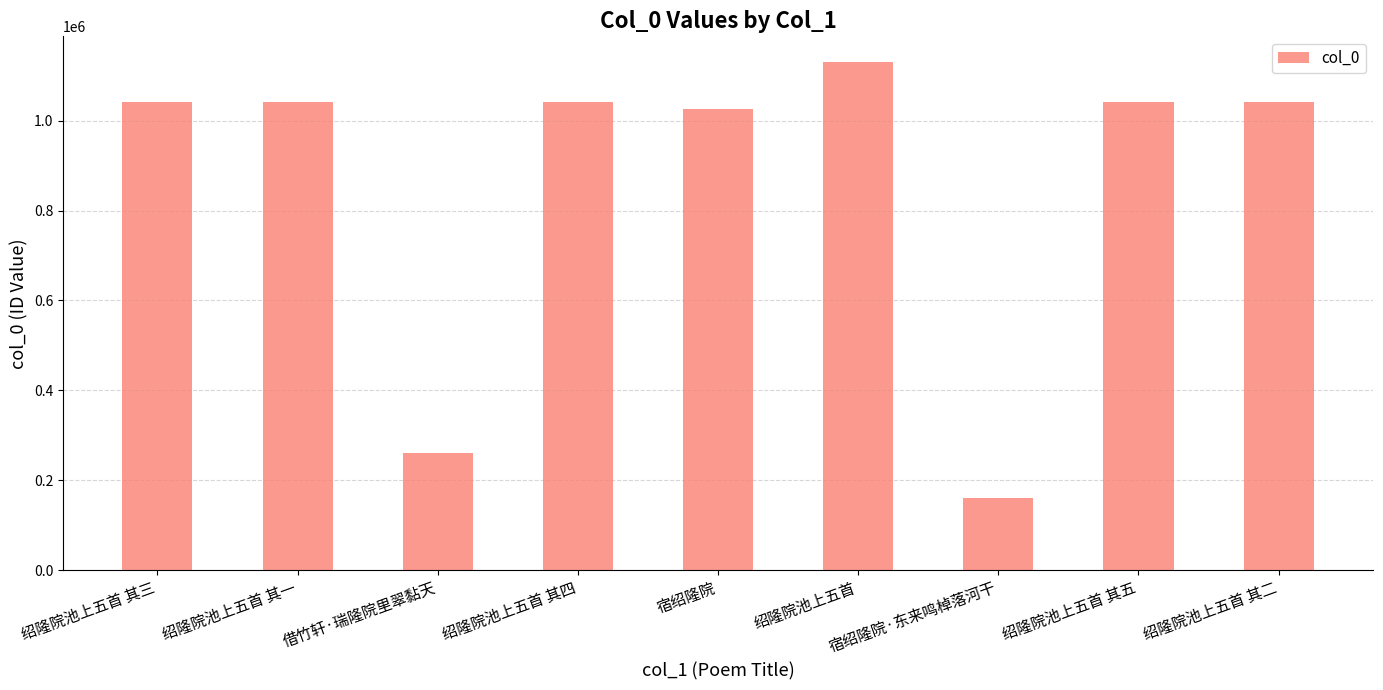

What is the minimum value shown in the chart?

160592